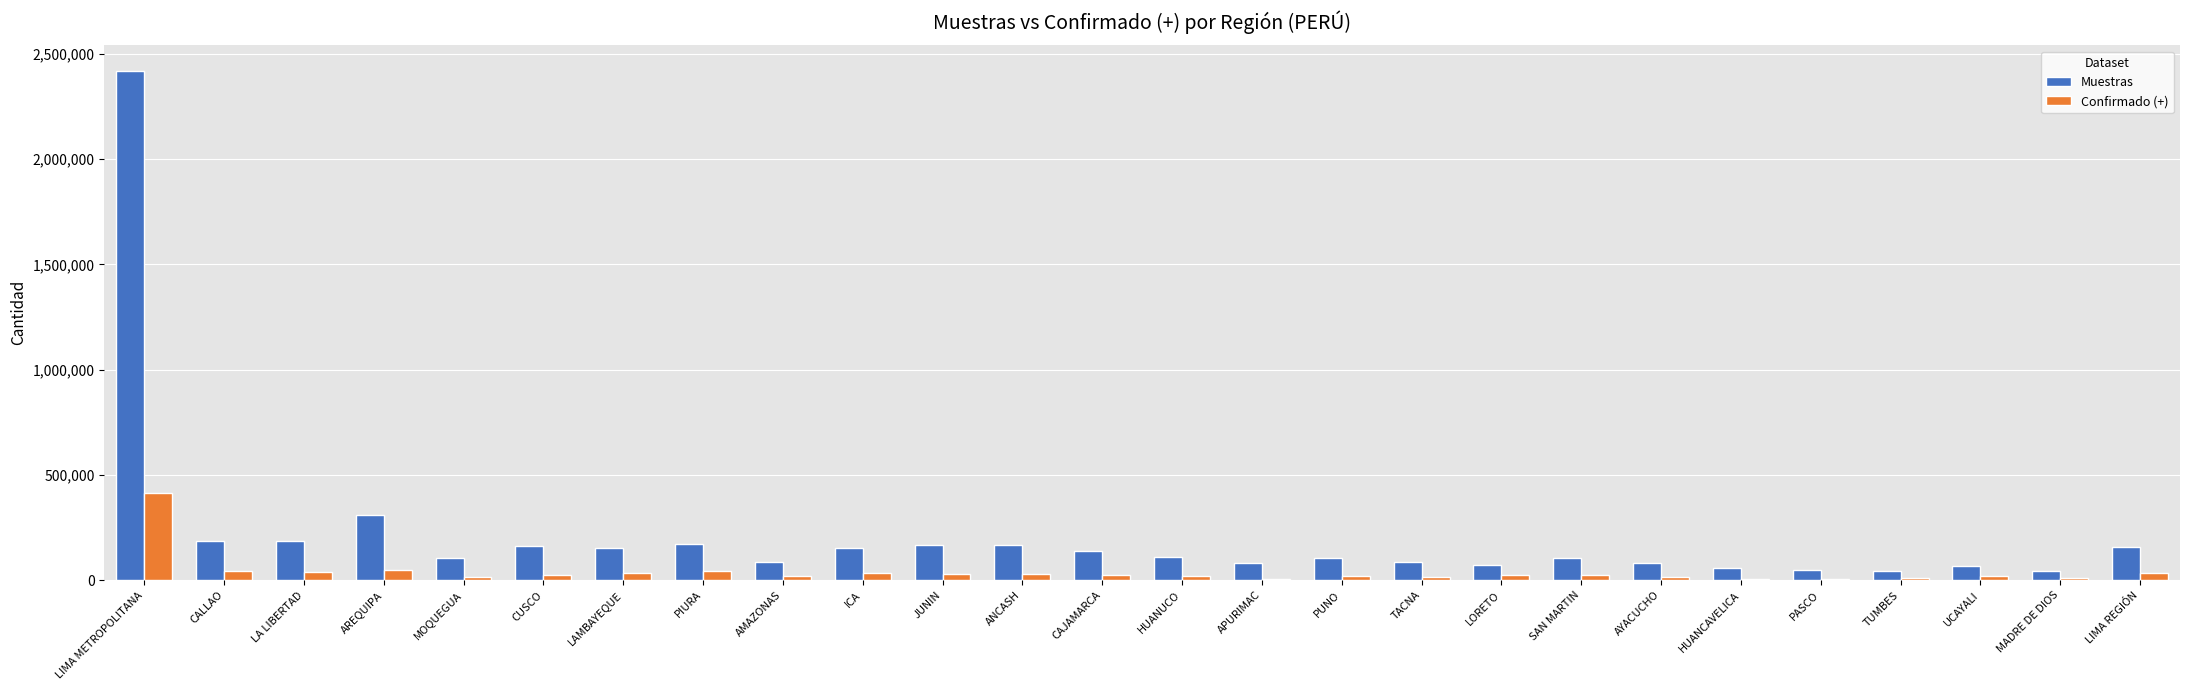

Where is Muestras nearest to the value 1231851?

AREQUIPA